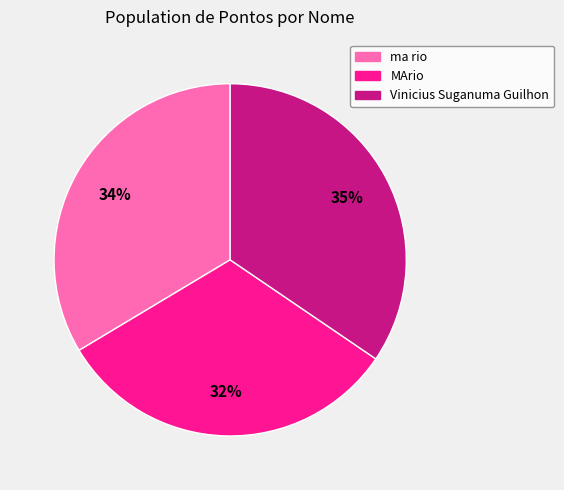

Is there a majority slice in this chart?

No